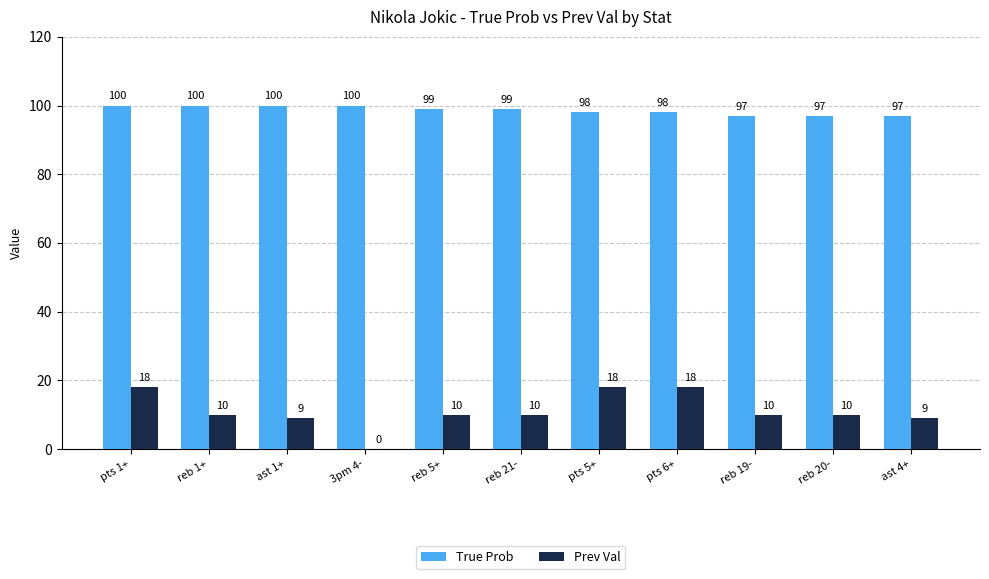

At which label does True Prob first exceed 99?

pts 1+